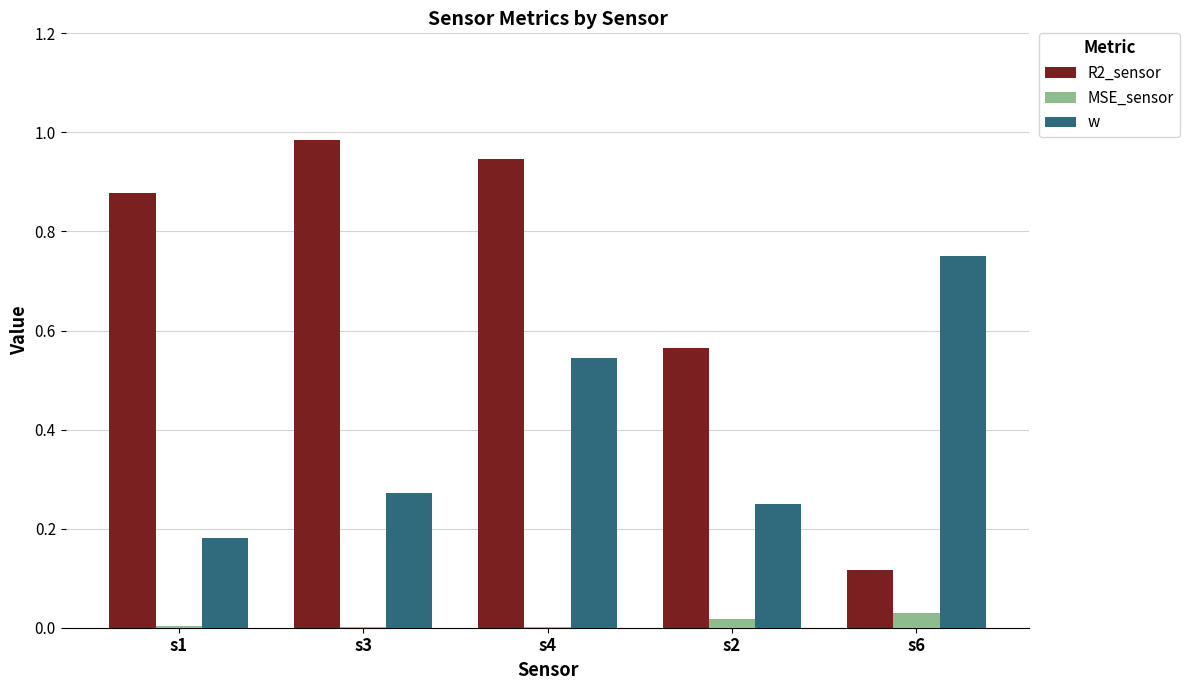

The value of R2_sensor at s4 is 1.4. True or false?

False